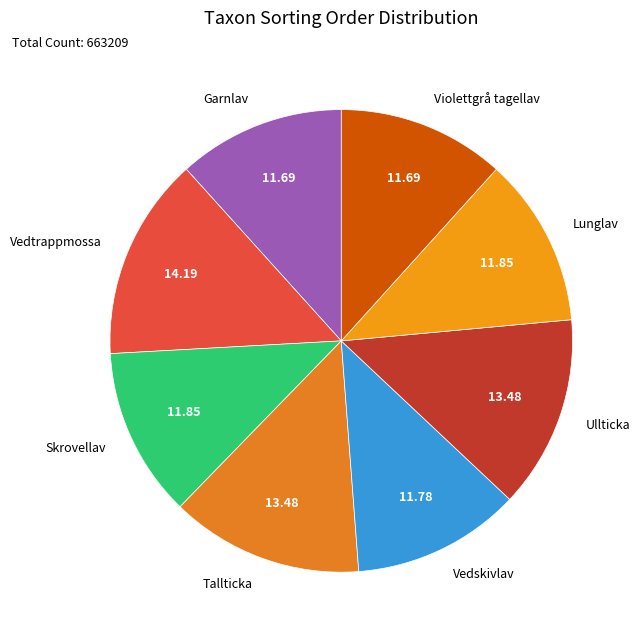

Approximately how many times larger is the value at Vedtrappmossa compared to Skrovellav?

1.2